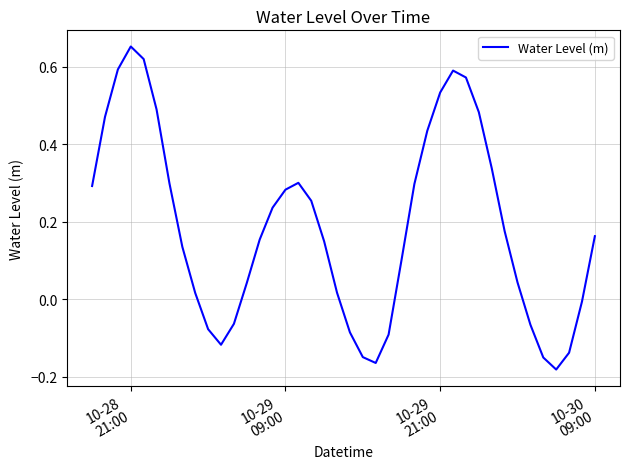

How many values are above zero?

28